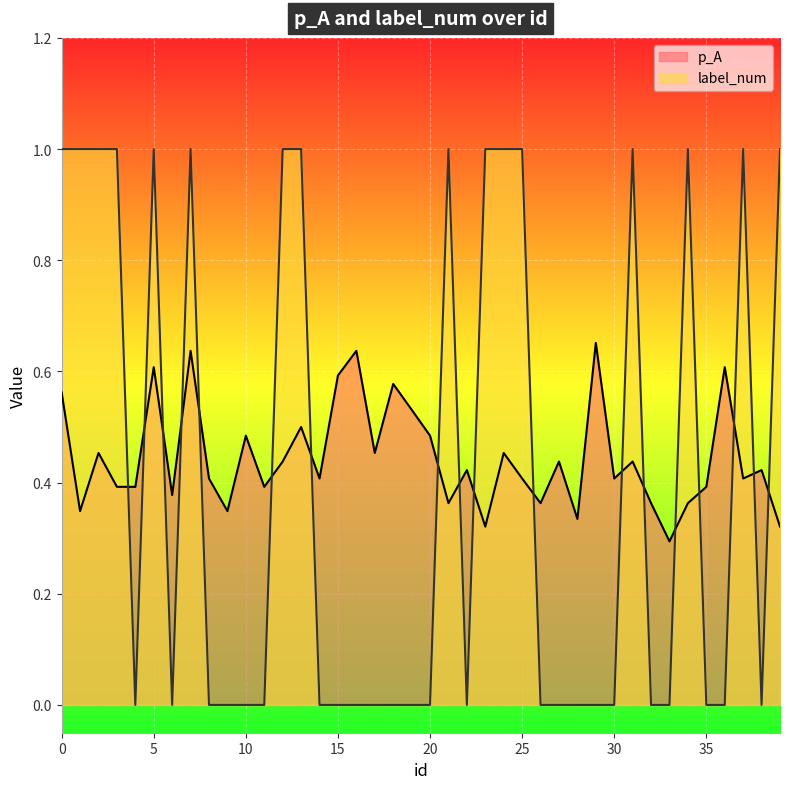

What are all the series names shown in the legend?

p_A, label_num